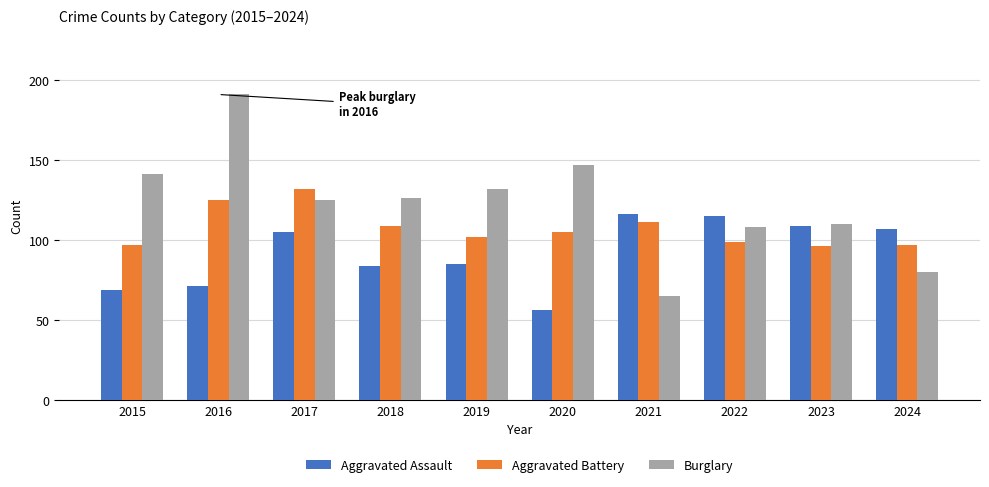

At which label does Burglary first exceed 126?

2015